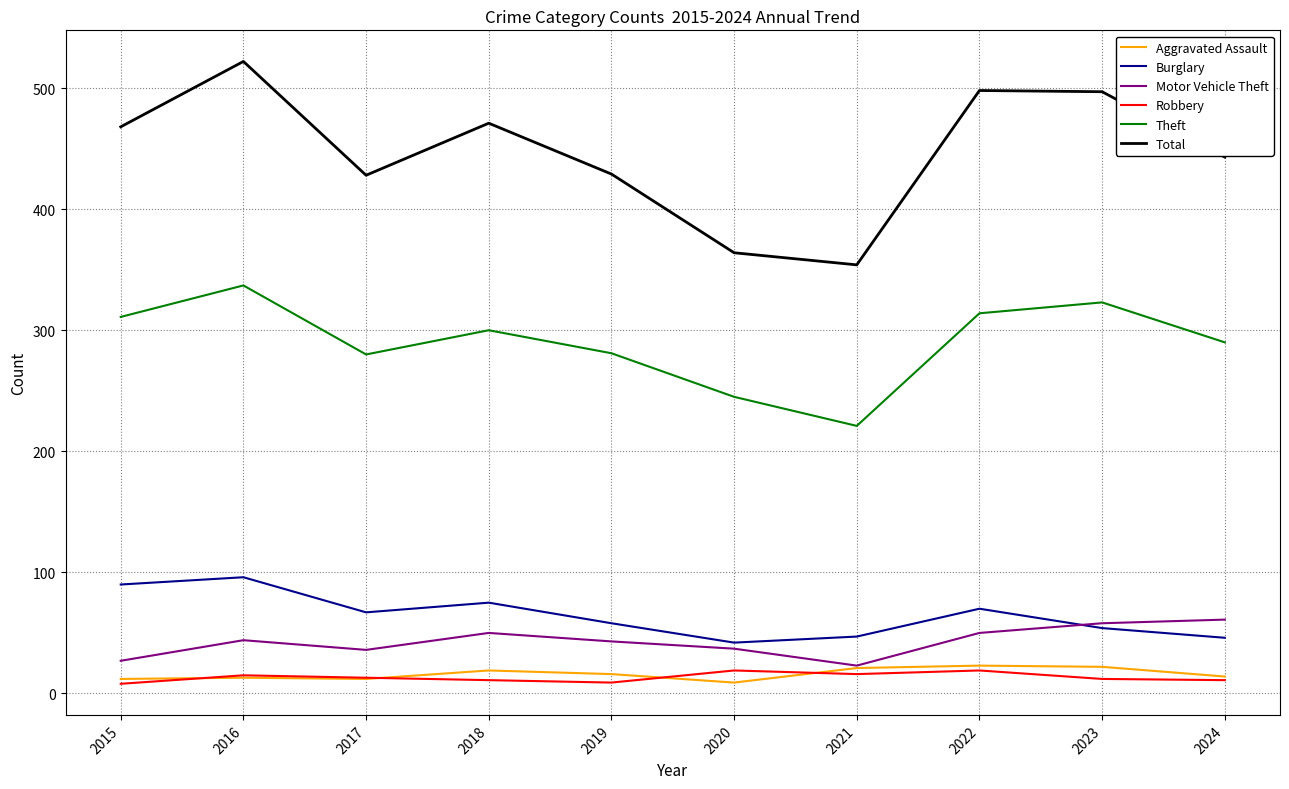

Which series has the largest total across all categories?

Total